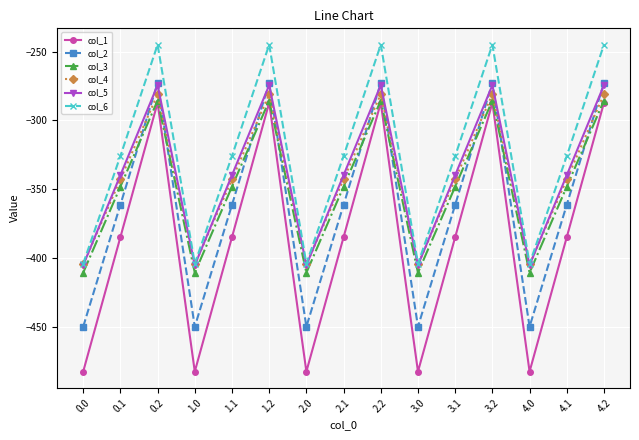

How many distinct data groups are displayed?

6